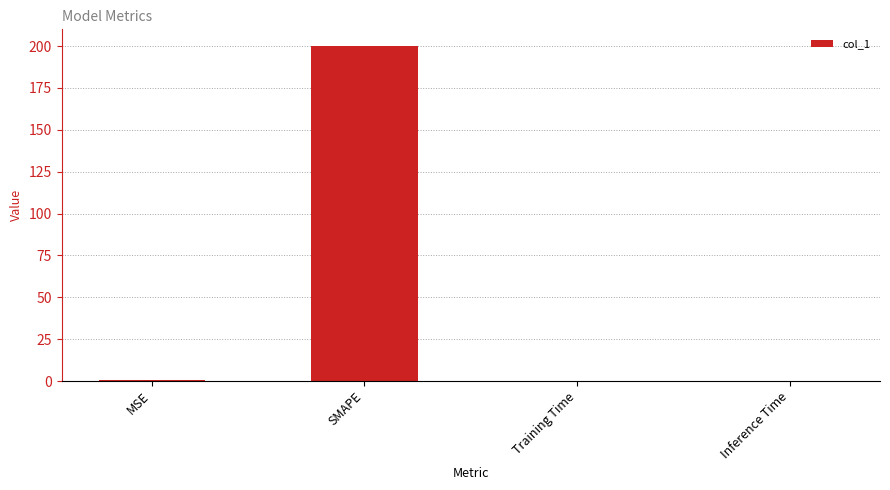

Which has a higher value, Training Time or SMAPE?

SMAPE